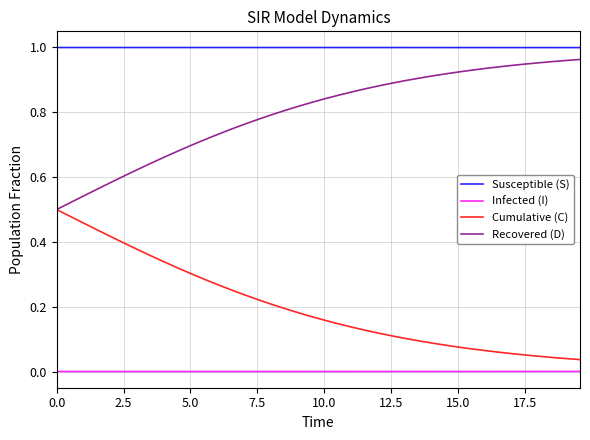

Which series has the largest total across all categories?

Susceptible (S)